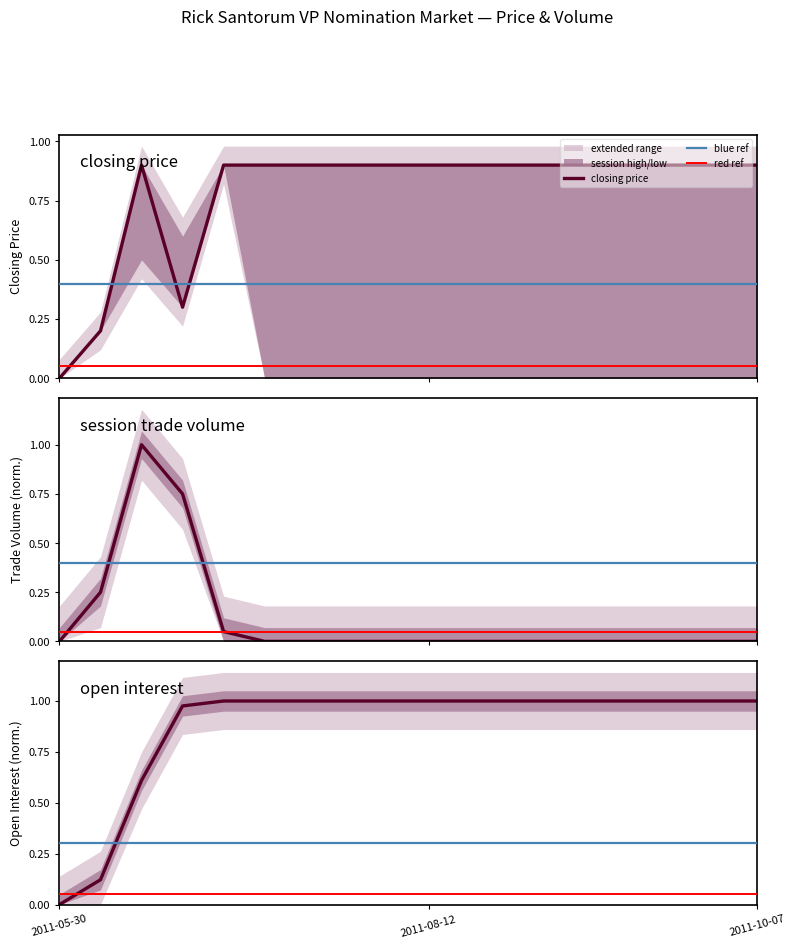

Which has a higher value, 2011-07-15 or 2011-09-30?

2011-07-15